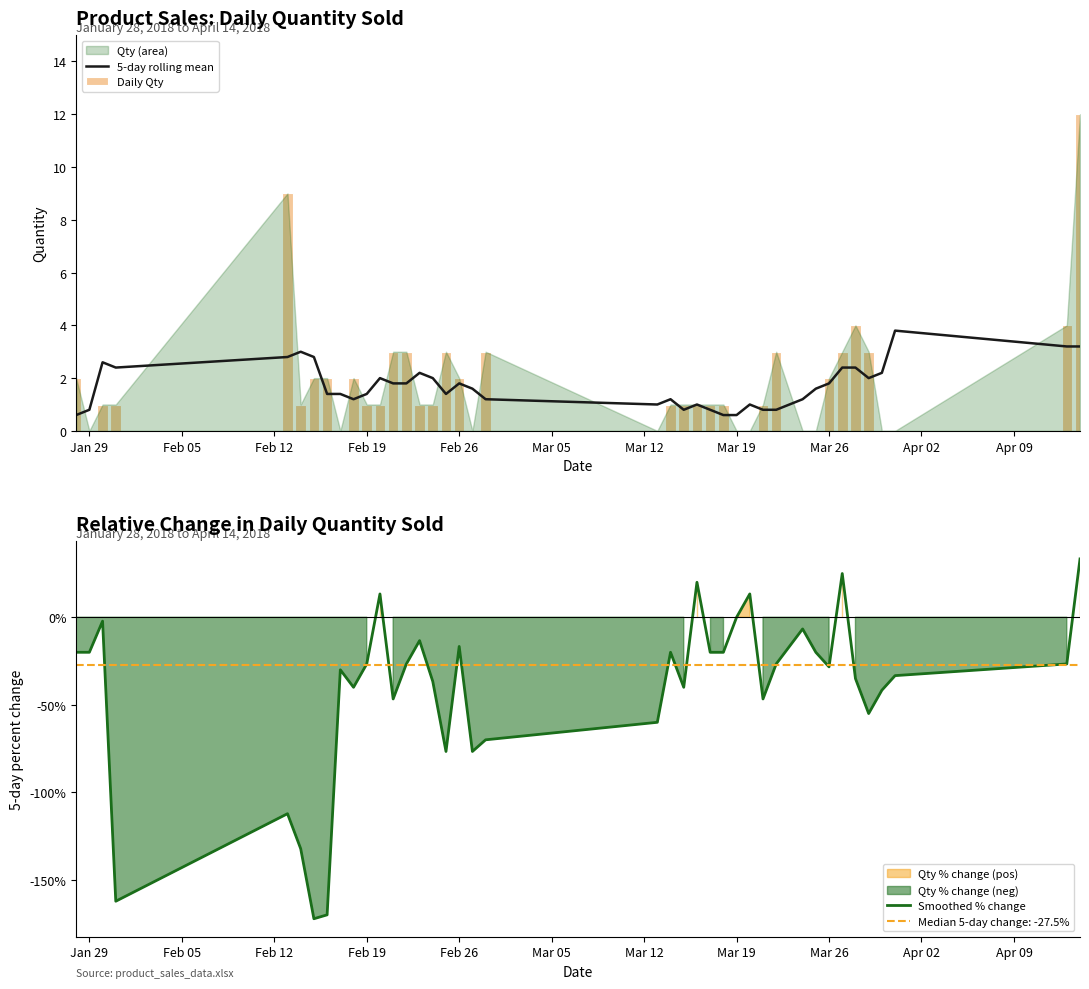

What is the minimum value for Smoothed % change?

-172.2